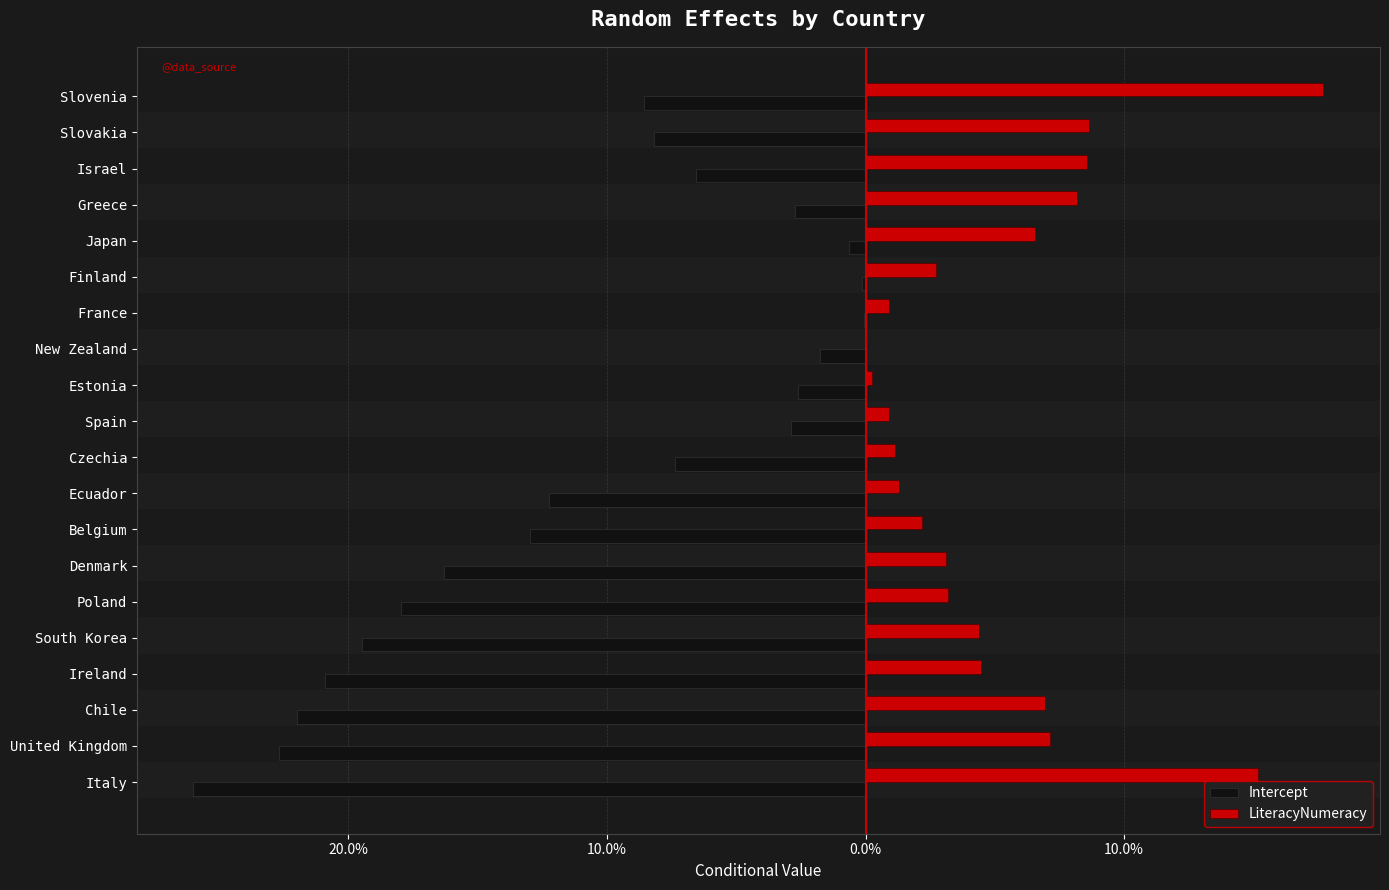

Which series has the largest range (max minus min)?

Intercept